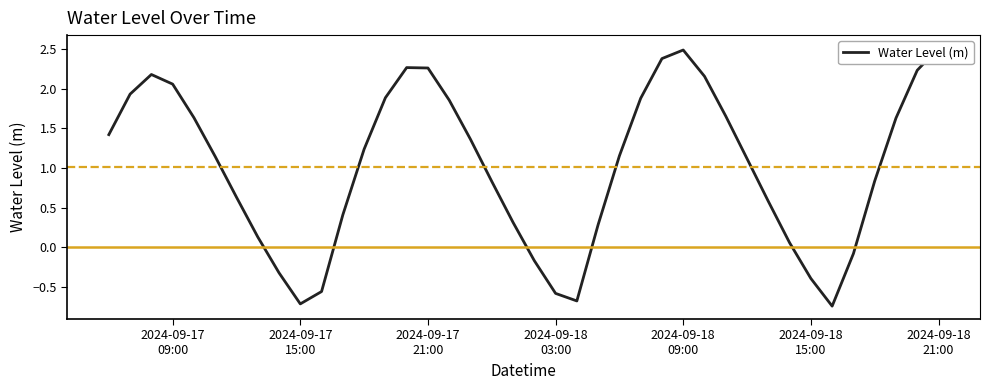

What is the value of the 30th point from the left?

1.7